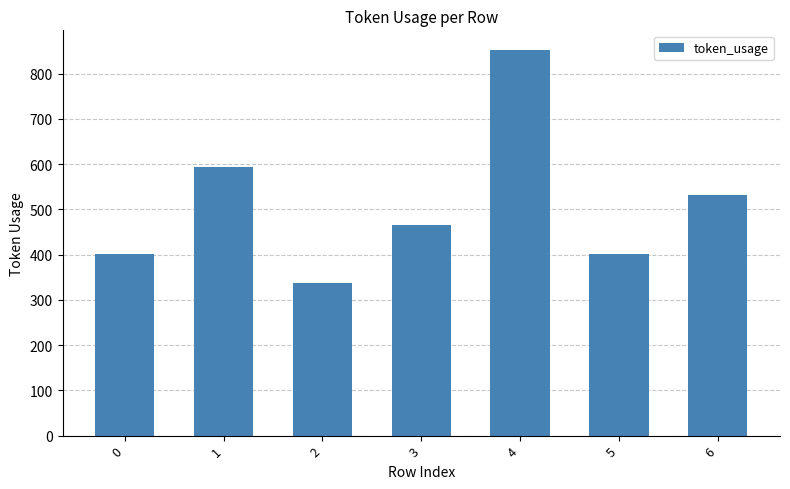

Reading left to right, extract all data points from this chart.

402	594	337	466	853	402	532